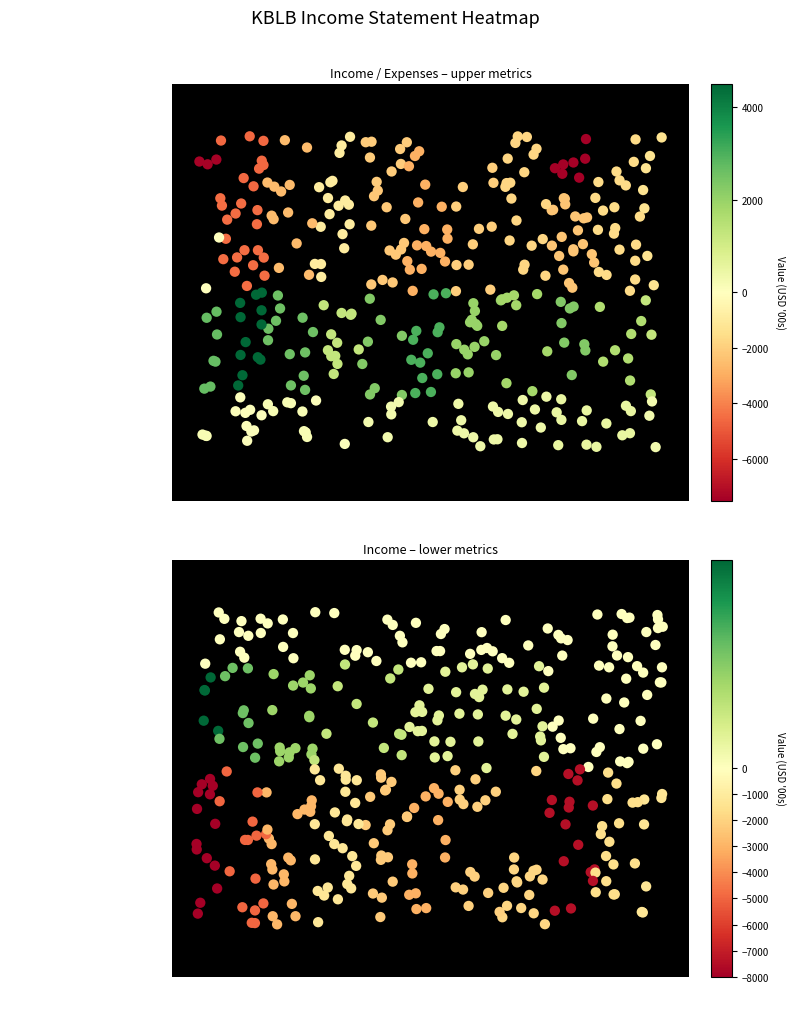

Is the value of Research Development at 2021 greater than the value of Income Before Tax at 2012?

Yes